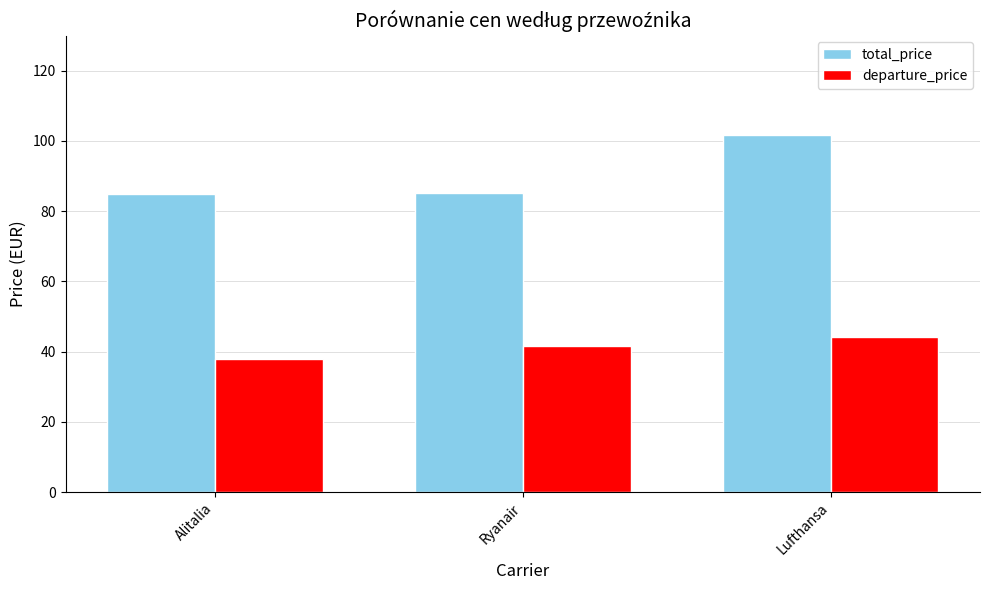

What position from the right is Lufthansa?

1